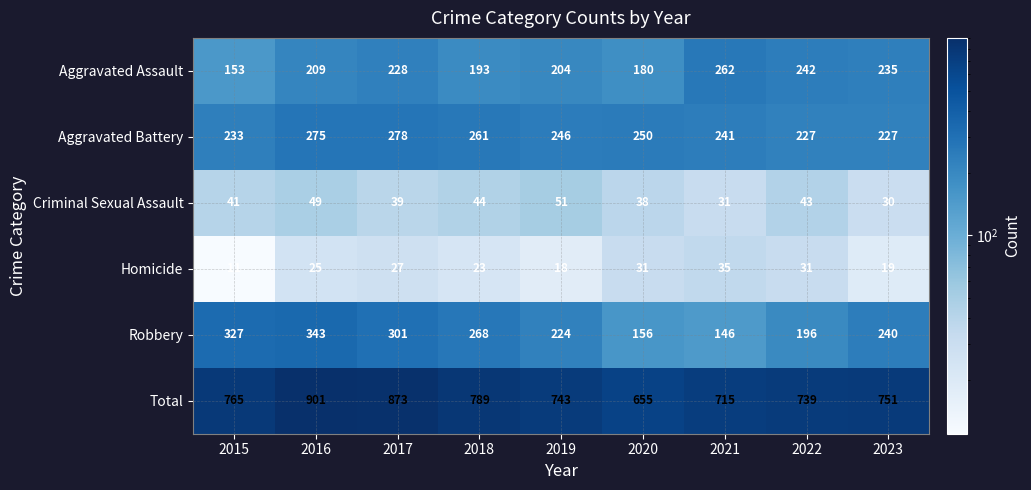

Count the number of data series in this chart.

6